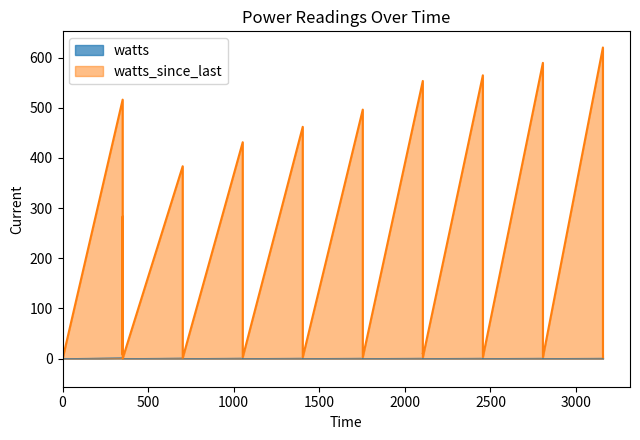

List the series in order of their overall mean, lowest first.

watts, watts_since_last